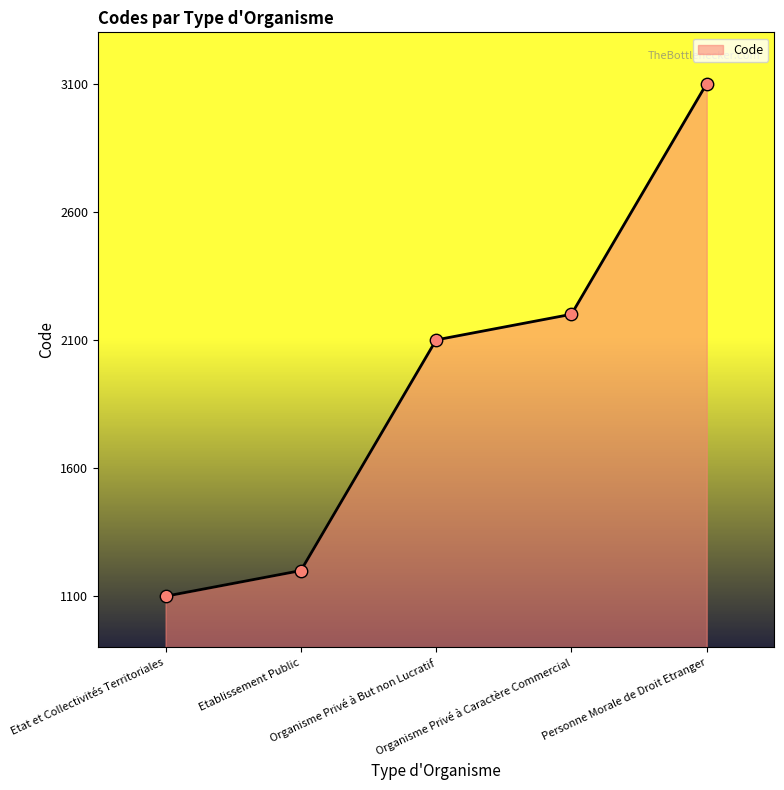

What is the change in value from Etablissement Public to Organisme Privé à But non Lucratif?

+900